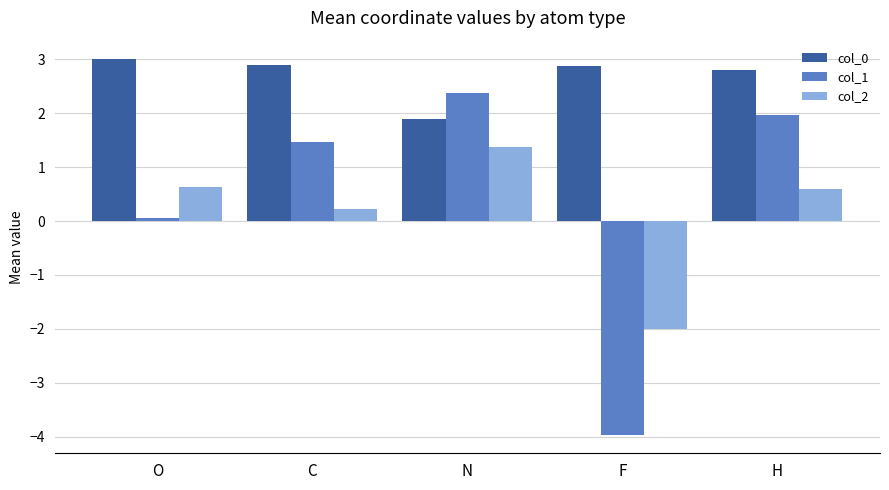

Reading left to right, extract all data points from this chart.

col_0: O=3.0	C=2.9	N=1.9	F=2.9	H=2.8
col_1: O=0.1	C=1.5	N=2.4	F=-4.0	H=2.0
col_2: O=0.6	C=0.2	N=1.4	F=-2.0	H=0.6